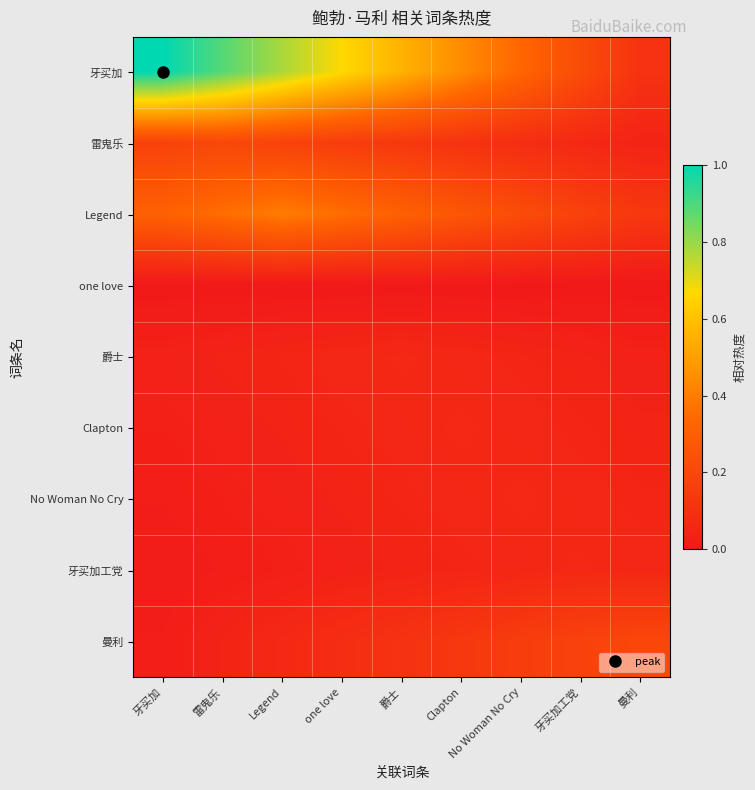

Rank the series by their maximum value, from lowest to highest.

one love, 爵士, Clapton, No Woman No Cry, 牙买加工党, 雷鬼乐, 曼利, Legend, 牙买加